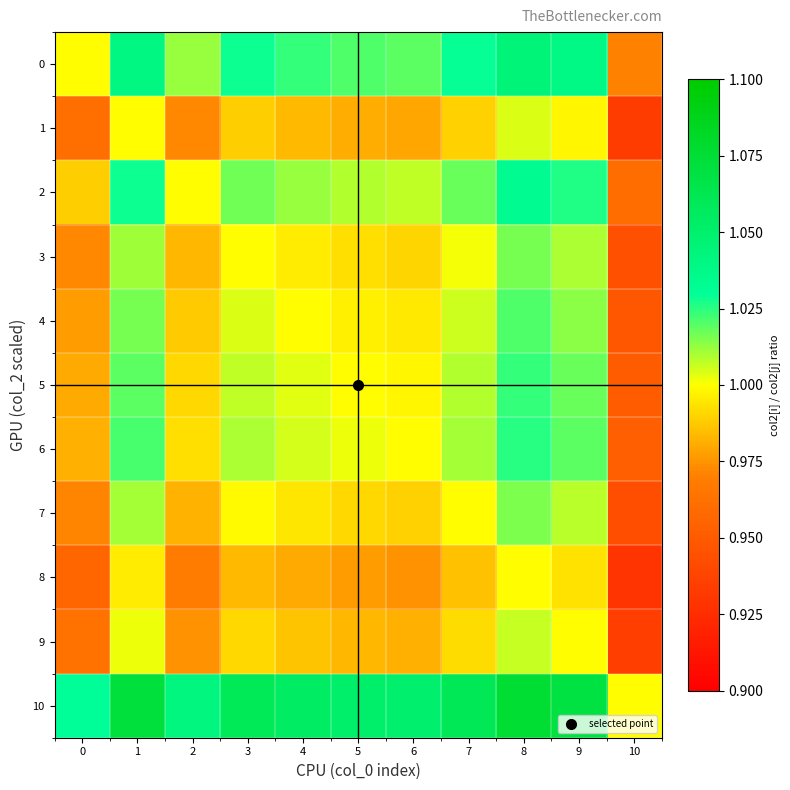

Count the number of categories in the chart.

11